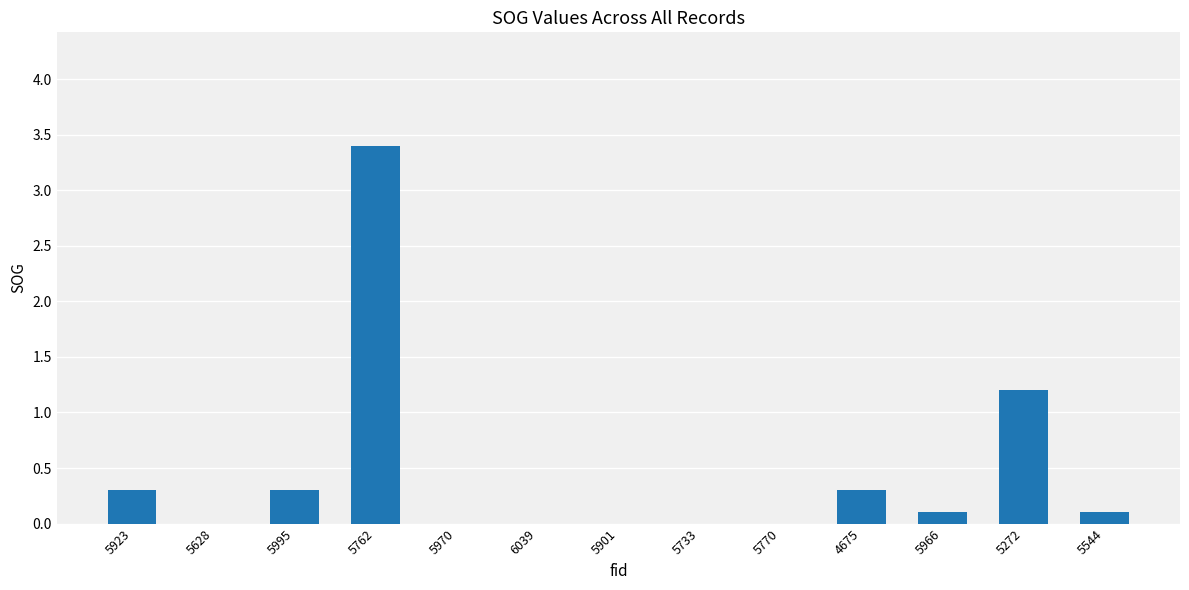

What is the sum of the values at 5762 and 5970?

3.4